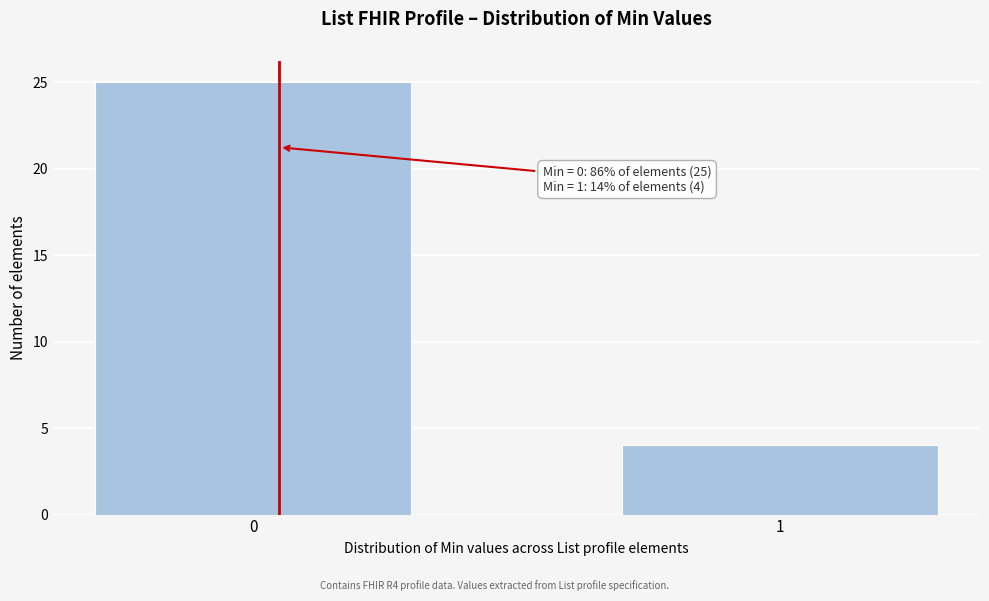

Reading left to right, transcribe all the data shown in this chart.

0=25	1=4